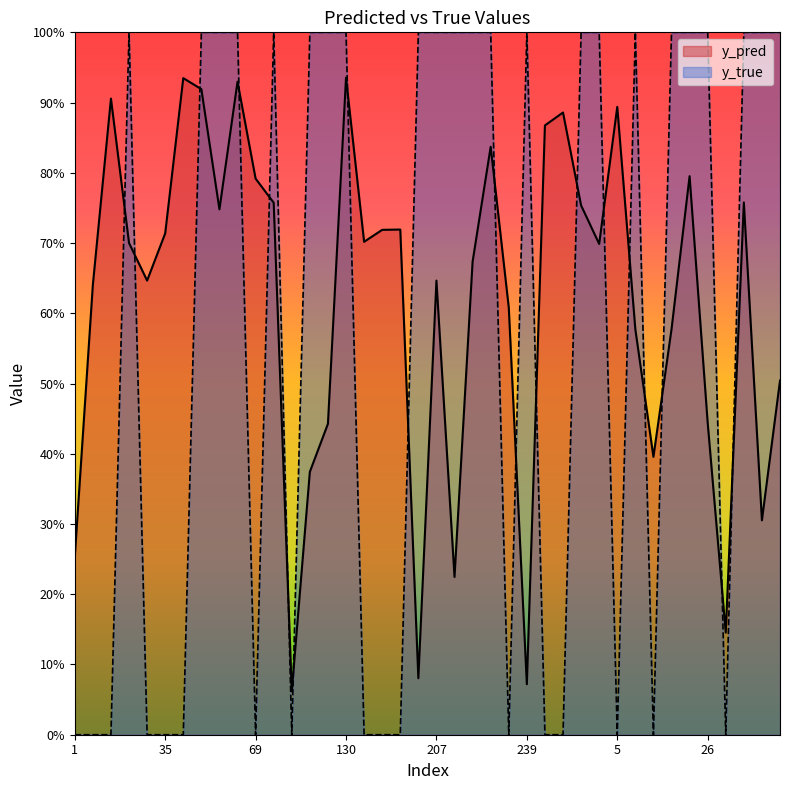

At which category is the sum across all series the highest?

130